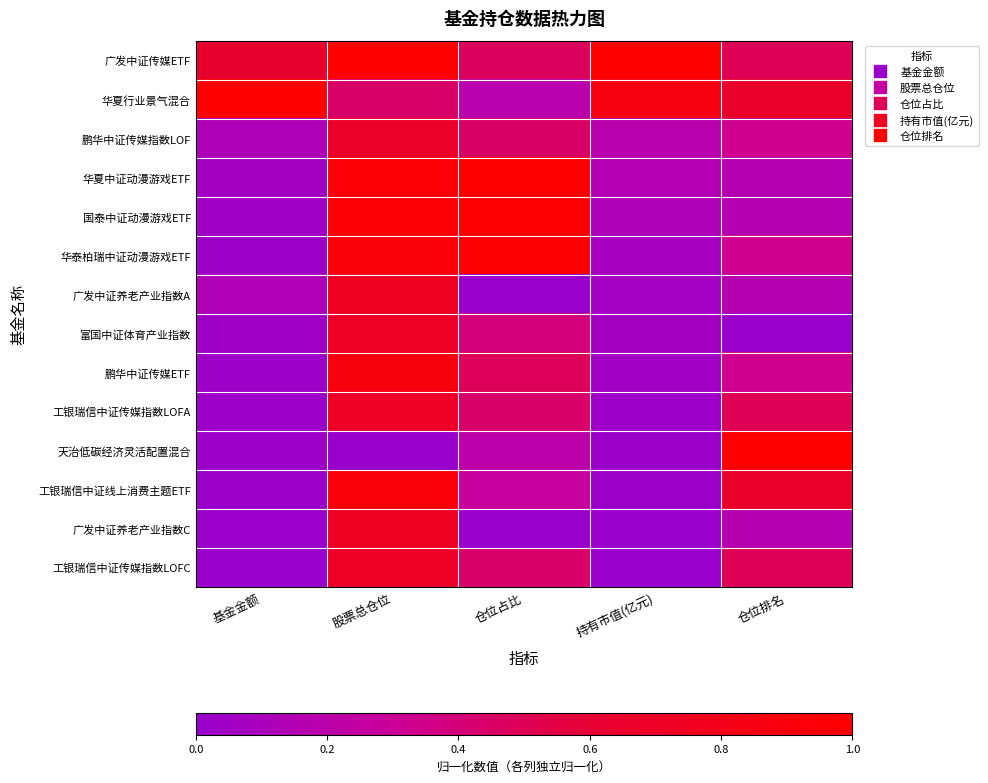

At which category is the sum across all series the highest?

股票总仓位